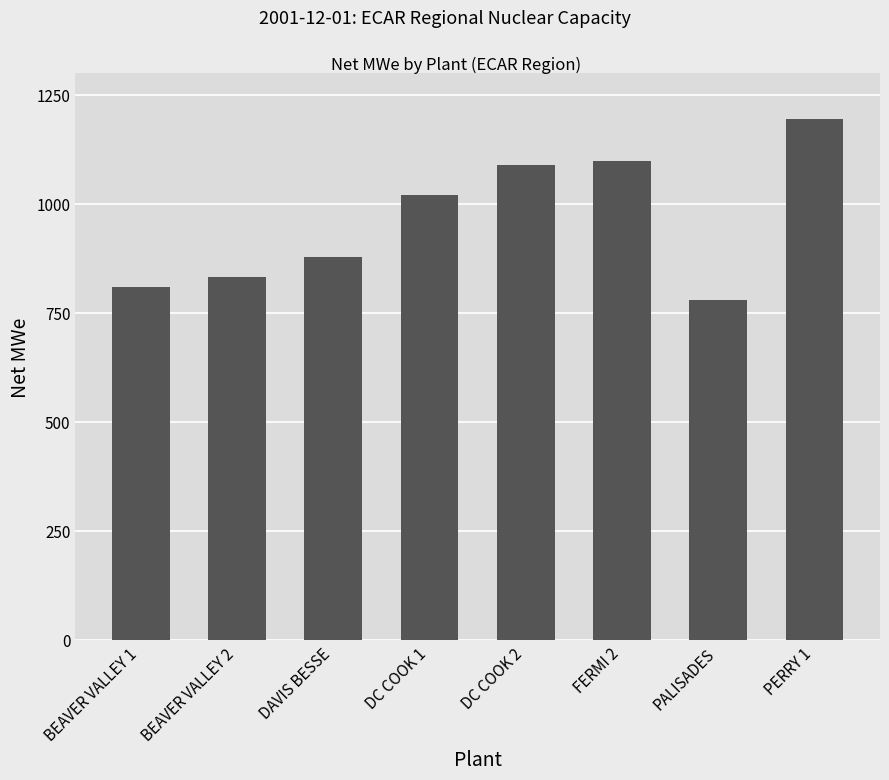

What is the label of the 8th bar from the left?

PERRY 1